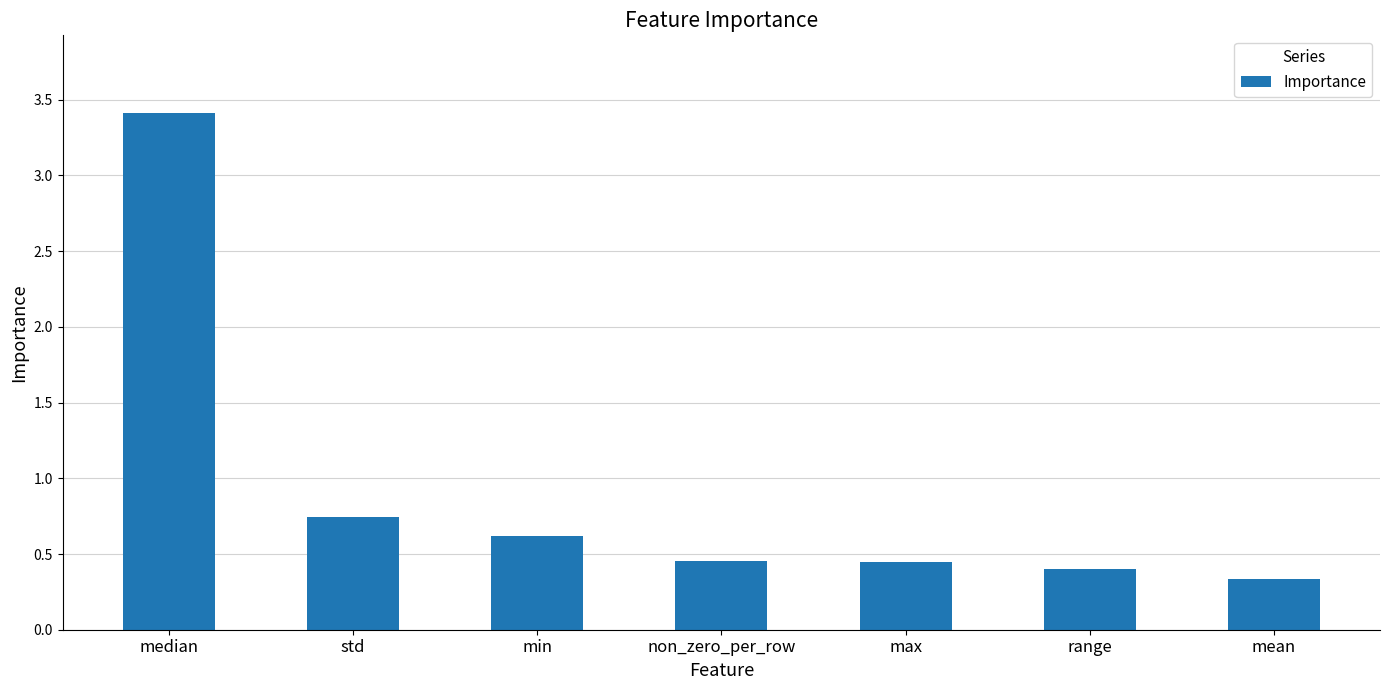

How many bars are there in total?

7